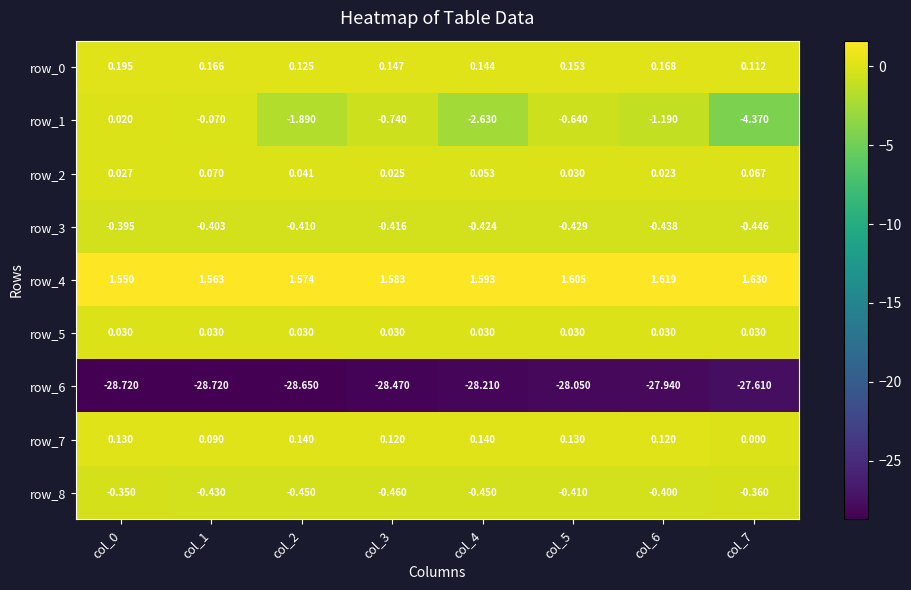

What is the difference between the highest and lowest values at col_7?

29.2